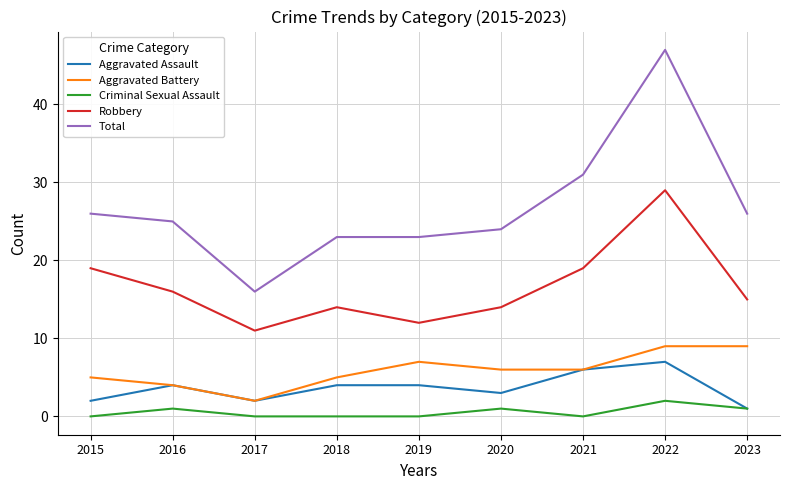

In Aggravated Assault, how many points are lower than both neighbors (excluding endpoints)?

2